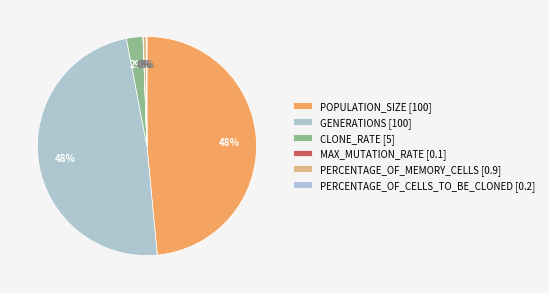

Approximately how many times larger is the value at GENERATIONS compared to POPULATION_SIZE?

1.0